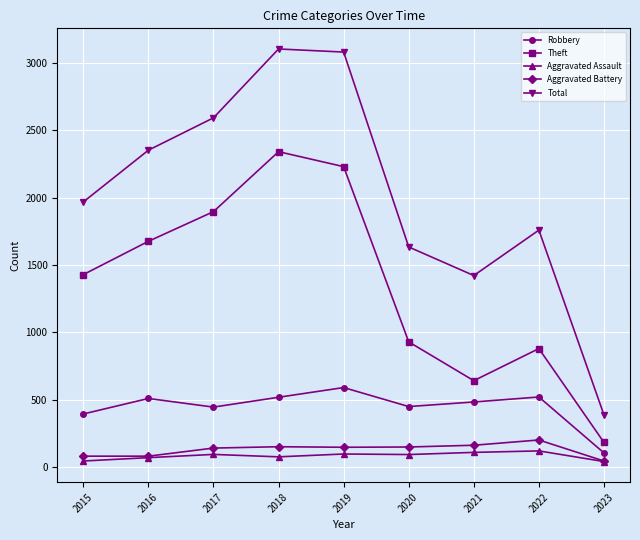

True or false: Theft and Total cross at least once.

False